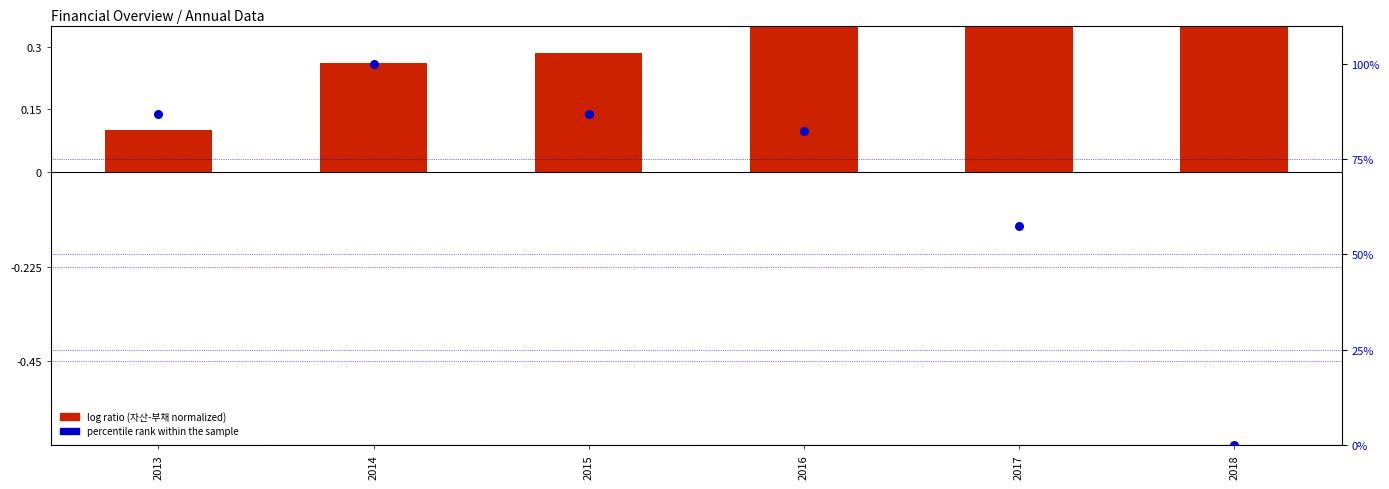

Is the value of log ratio (자산-부채 normalized) at 2015 greater than the value of percentile rank within the sample at 2018?

Yes